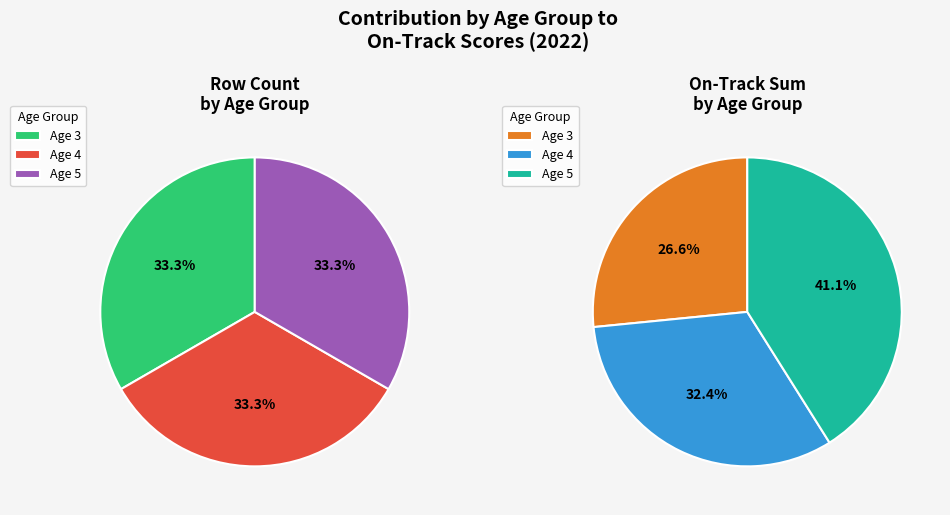

Is it true that 4 is 23% of the pie?

False